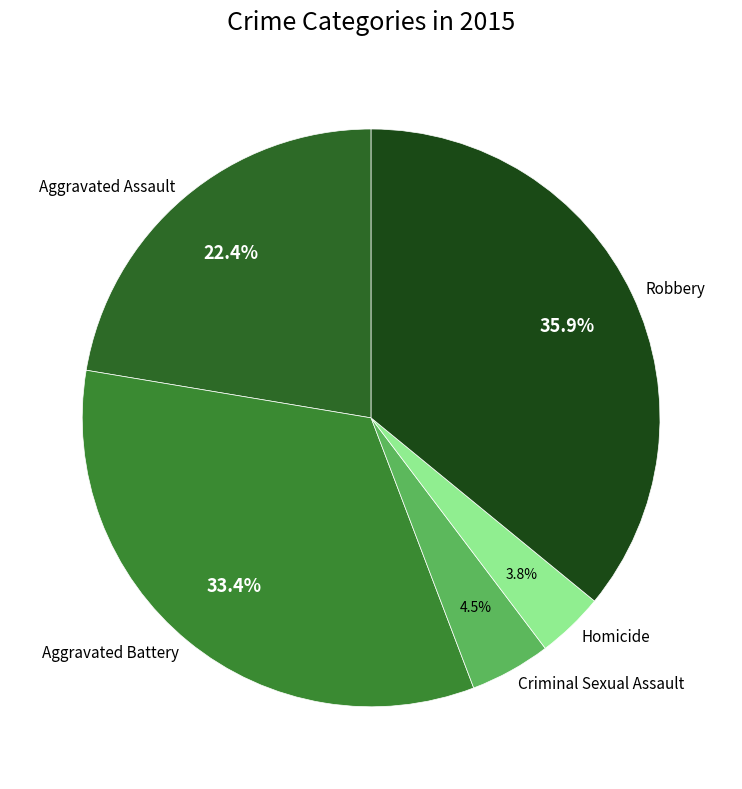

Does Robbery represent more than half of the total?

No